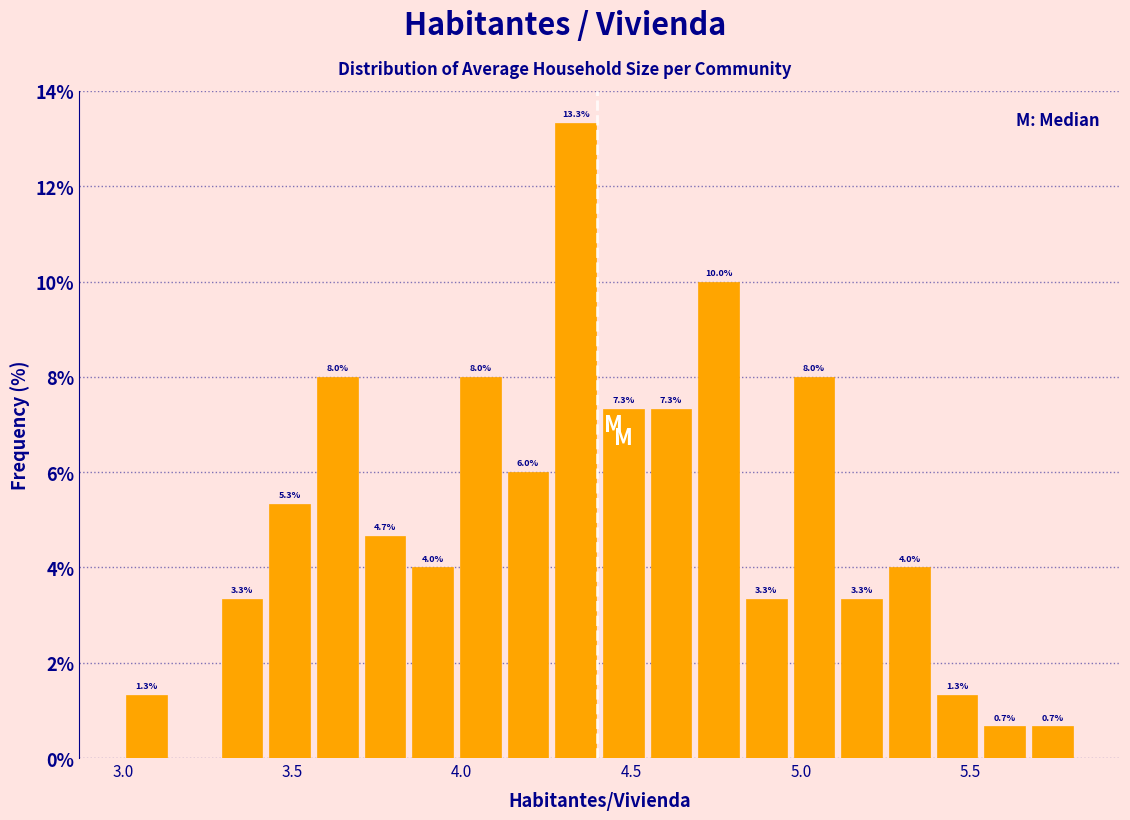

Around what value on the x-axis is the tallest bar? Give the approximate position of its centre, as read against the axis.

4.35